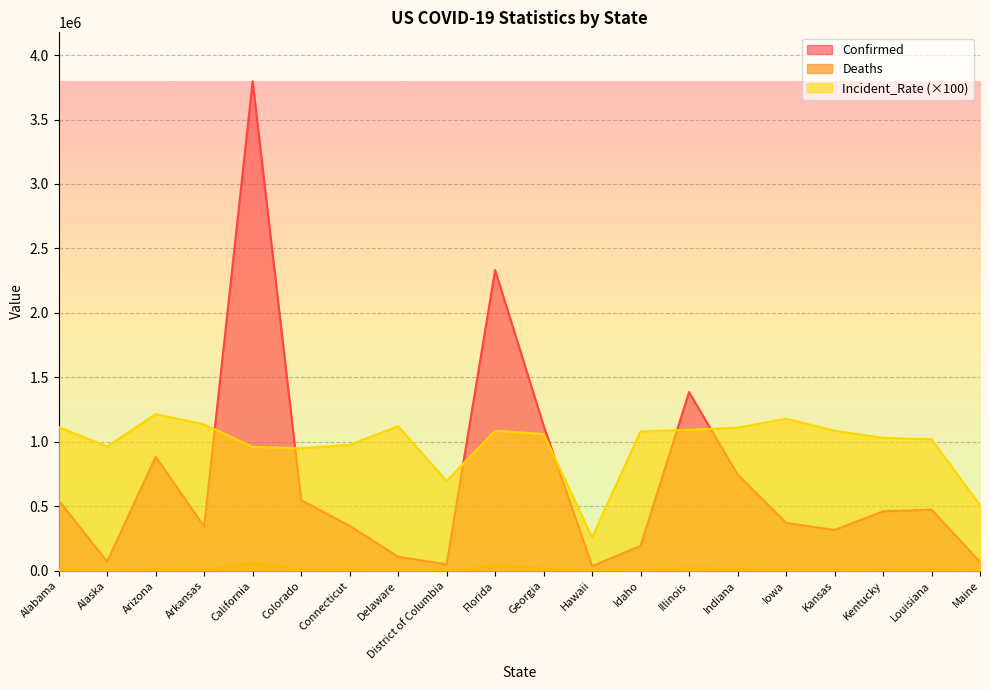

How many categories are shown in the chart?

20